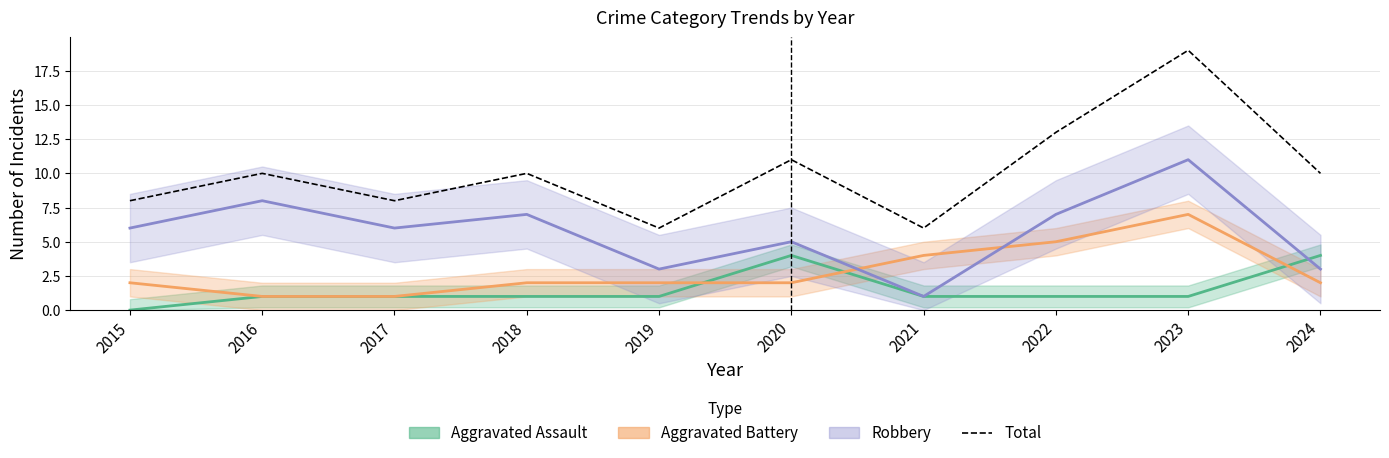

What is the value of the 10th point from the left?

10